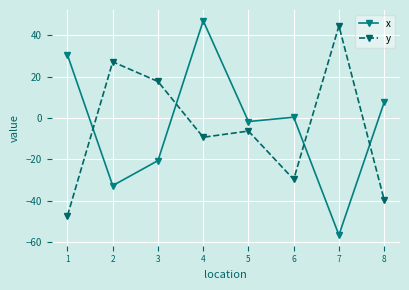

Which series ends up on top after the final intersection of y and x?

x